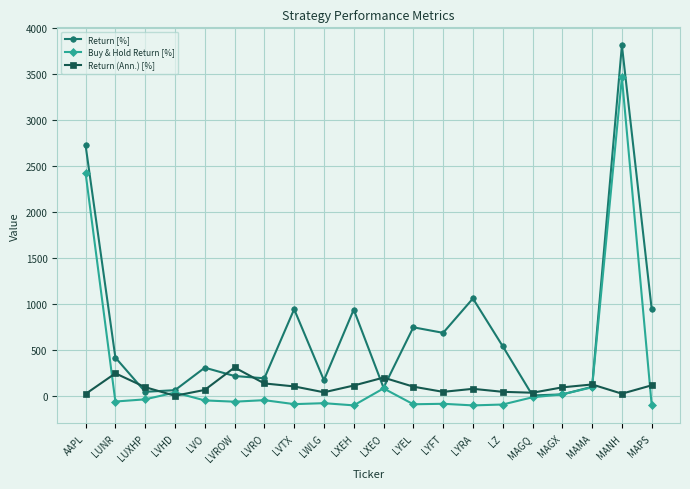

Between LUNR and LXEH, which series saw the biggest shift?

Return [%]